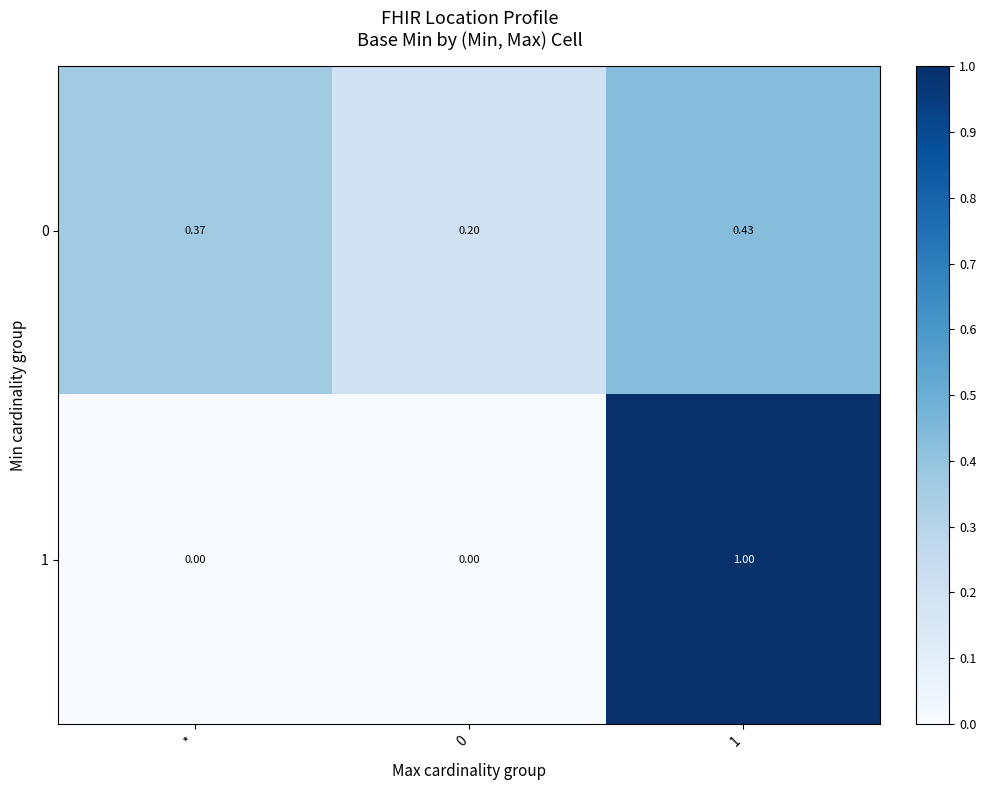

Is the value of 1 at * greater than the value of 0 at *?

No